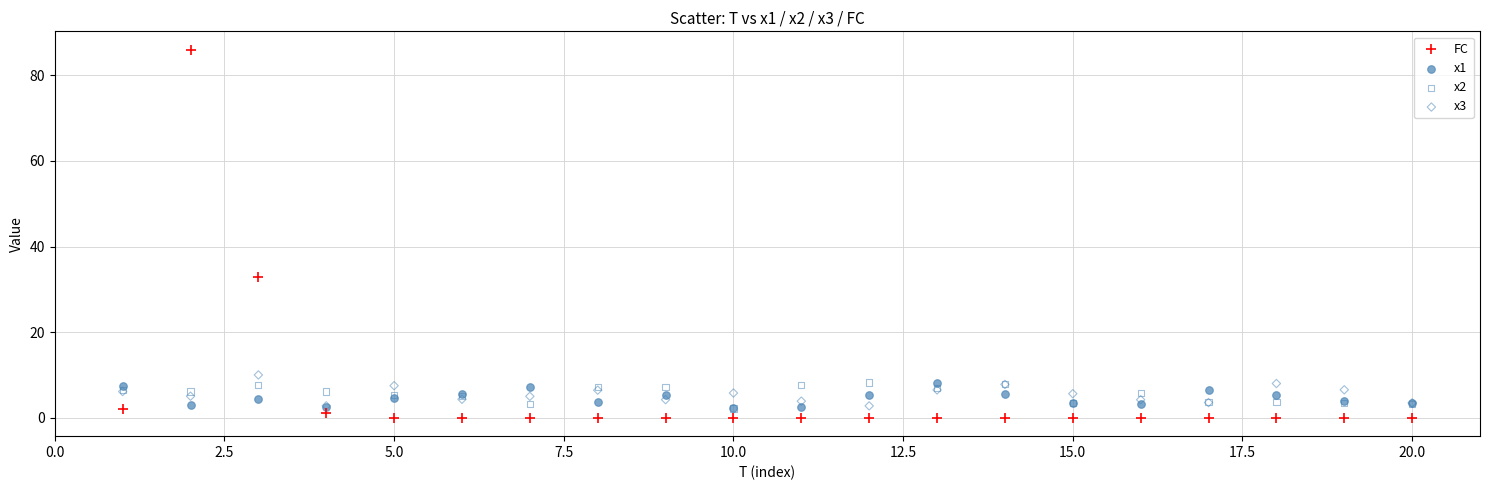

Across all series, what Y value is closest to 43?

33.0